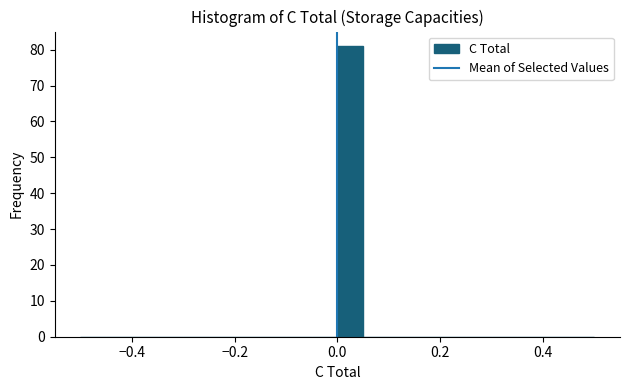

Around what value on the x-axis is the tallest bar? Give the approximate position of its centre, as read against the axis.

0.02